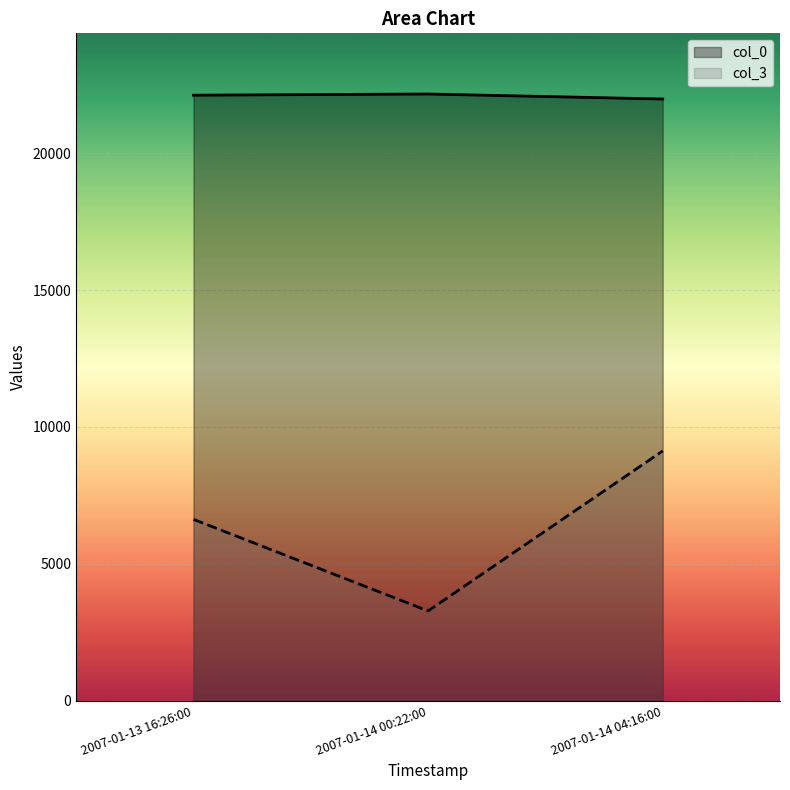

What is the difference between the maximum and minimum values in the col_3 series?

5845